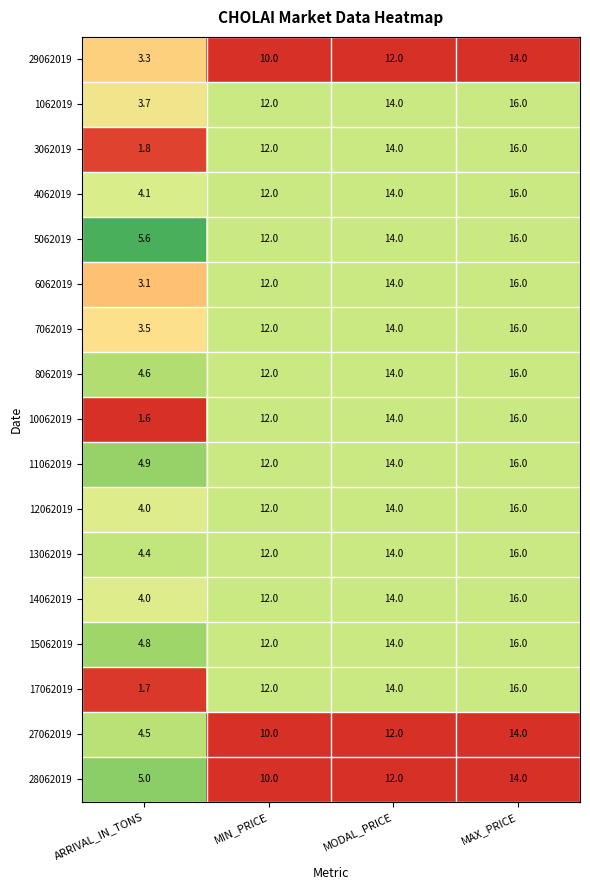

Which series has the widest spread of values?

10062019